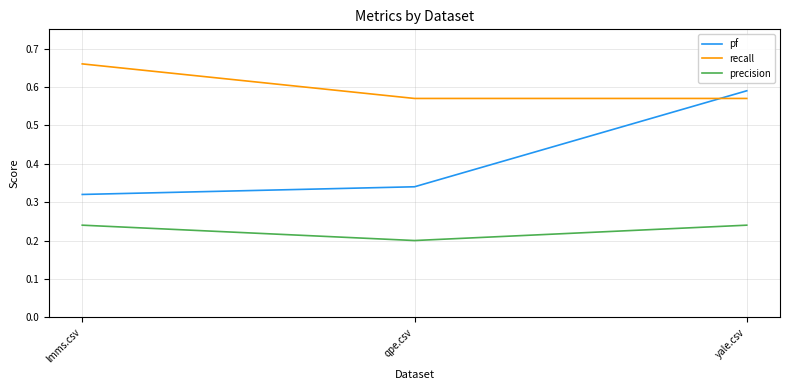

True or false: precision has a value of 0.4 at yale.csv.

False